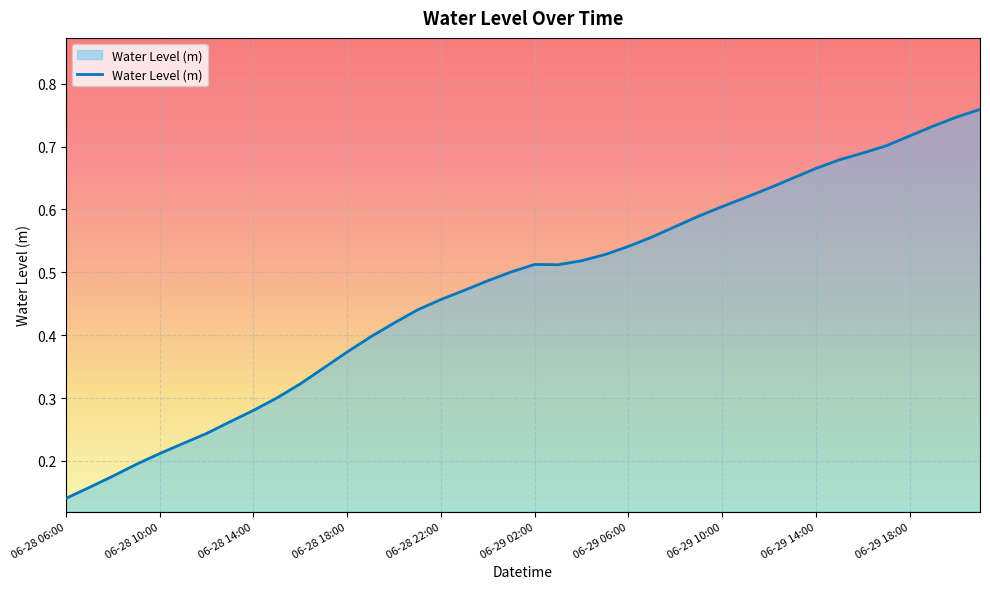

Which category has the lowest value across all series?

06-28 06:00